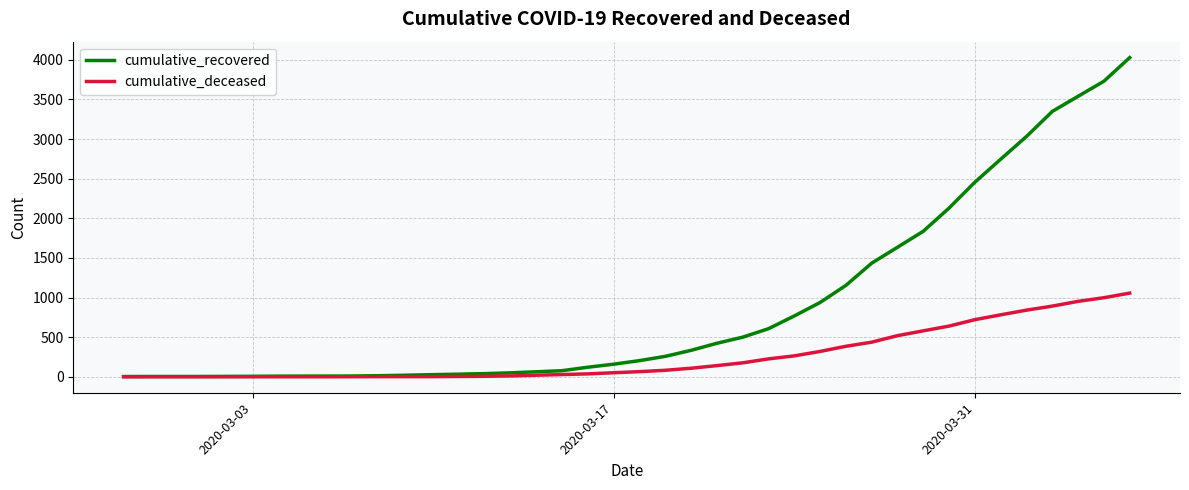

Does the chart have visible grid lines?

Yes